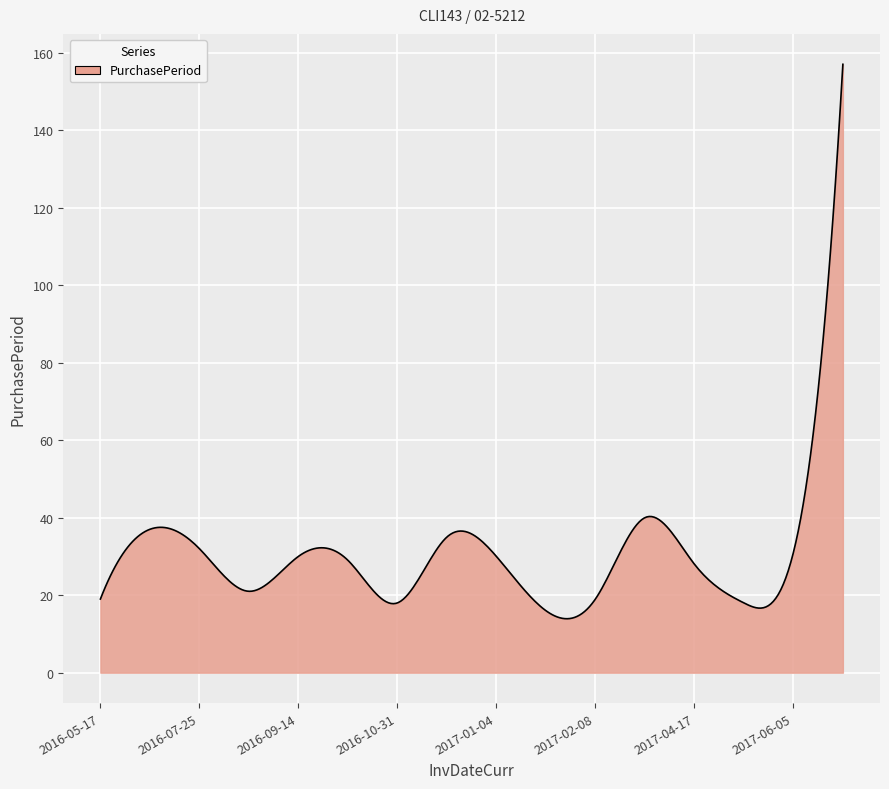

What is the greatest value displayed?

157.0